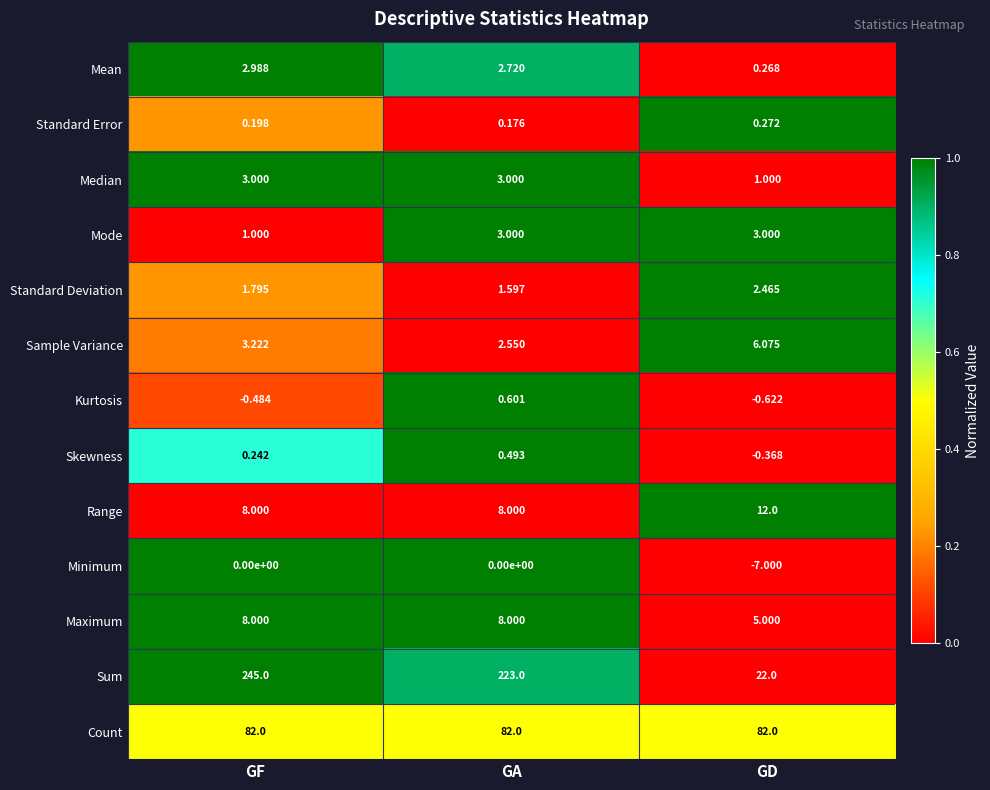

Which series has the widest spread of values?

Sum